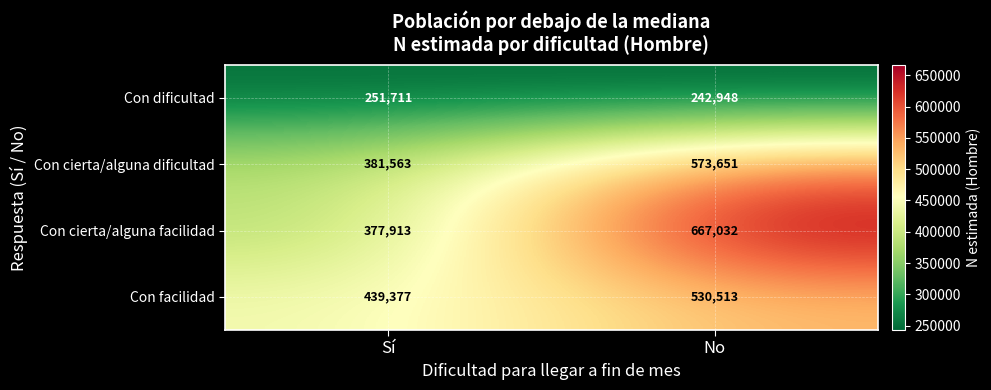

Count the number of categories in the chart.

2